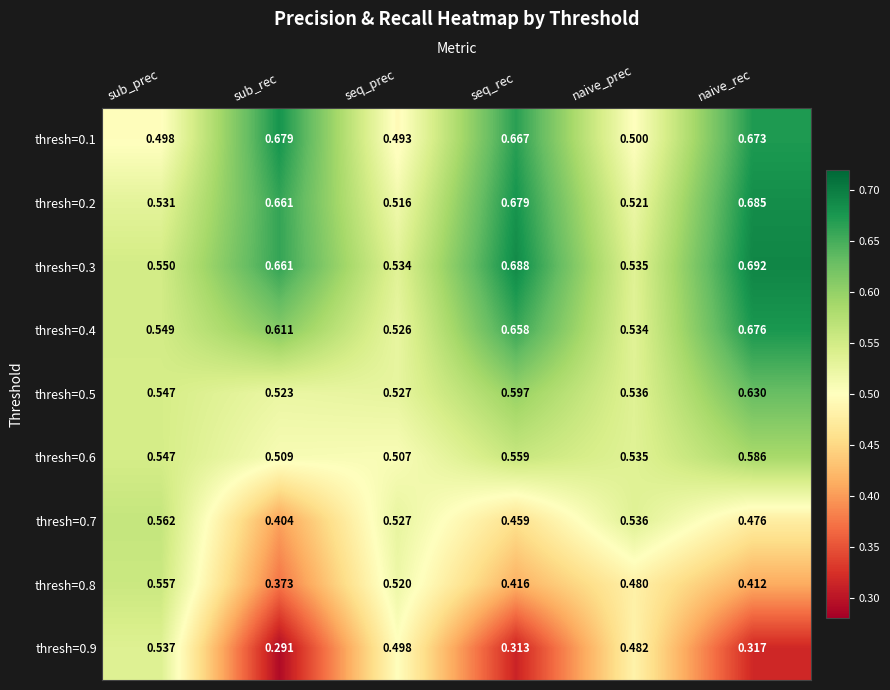

Where is thresh=0.9 nearest to the value 0?

sub_rec